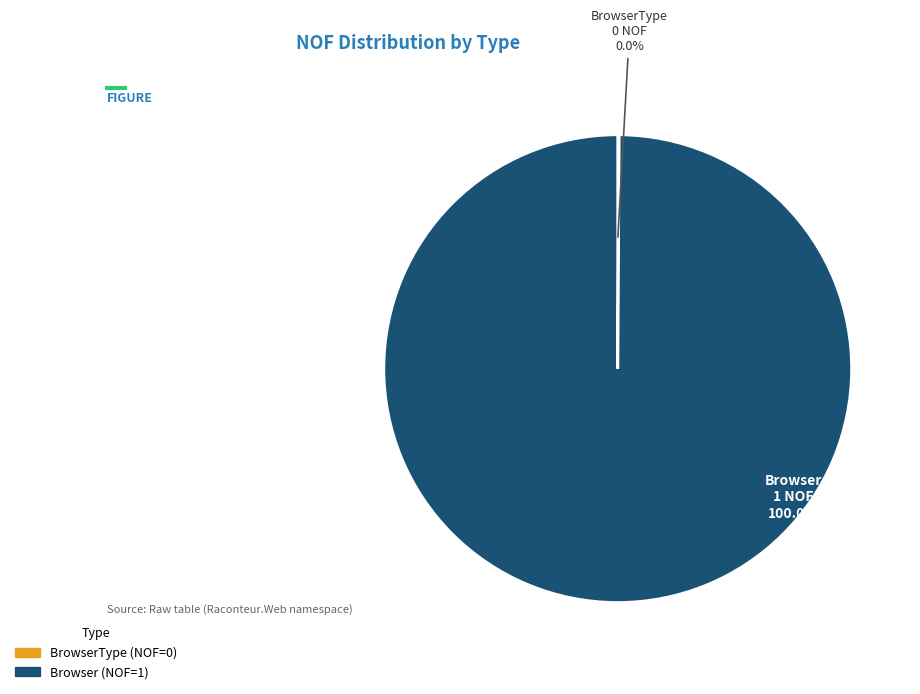

To the nearest percent, what is the combined percentage of BrowserType and Browser?

100%